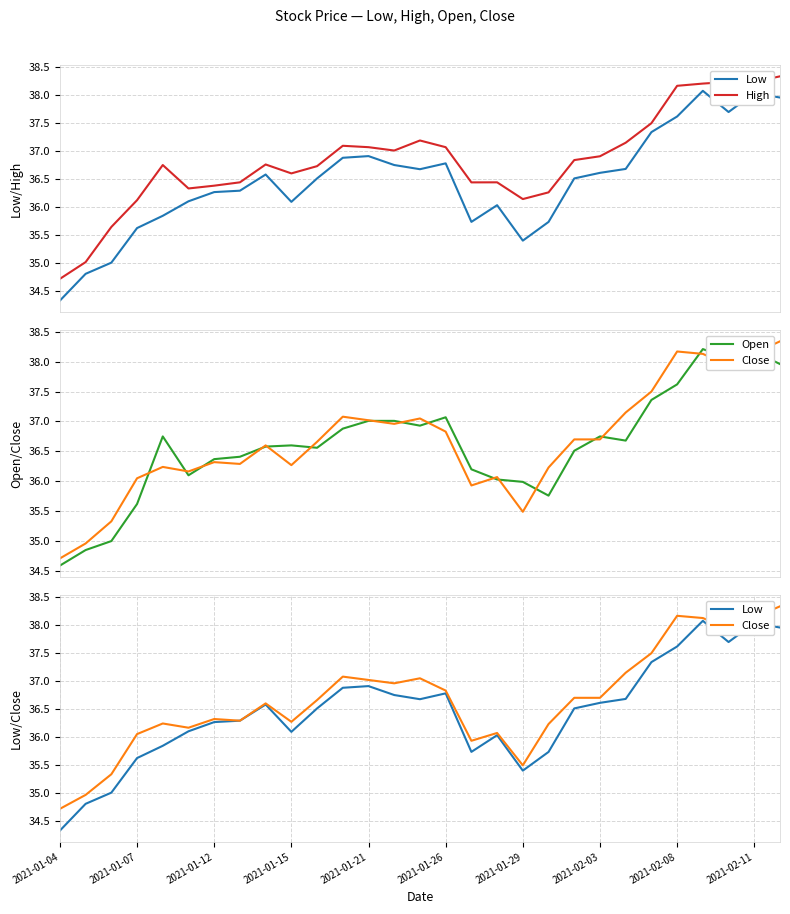

Reading left to right, what are all the values shown in this chart?

Low: 34.3	34.8	35.0	35.6	35.8	36.1	36.3	36.3	36.6	36.1	36.5	36.9	36.9	36.8	36.7	36.8	35.7	36.0	35.4	35.7	36.5	36.6	36.7	37.3	37.6	38.1	37.7	38.0	38.0
High: 34.7	35.0	35.6	36.1	36.8	36.3	36.4	36.4	36.8	36.6	36.7	37.1	37.1	37.0	37.2	37.1	36.4	36.4	36.1	36.3	36.8	36.9	37.2	37.5	38.2	38.2	38.2	38.2	38.3
Open: 34.6	34.8	35.0	35.6	36.8	36.1	36.4	36.4	36.6	36.6	36.6	36.9	37.0	37.0	36.9	37.1	36.2	36.0	36.0	35.8	36.5	36.8	36.7	37.4	37.6	38.2	38.1	38.2	38.0
Close: 34.7	35.0	35.3	36.0	36.2	36.2	36.3	36.3	36.6	36.3	36.7	37.1	37.0	37.0	37.0	36.8	35.9	36.1	35.5	36.2	36.7	36.7	37.2	37.5	38.2	38.1	37.9	38.1	38.3